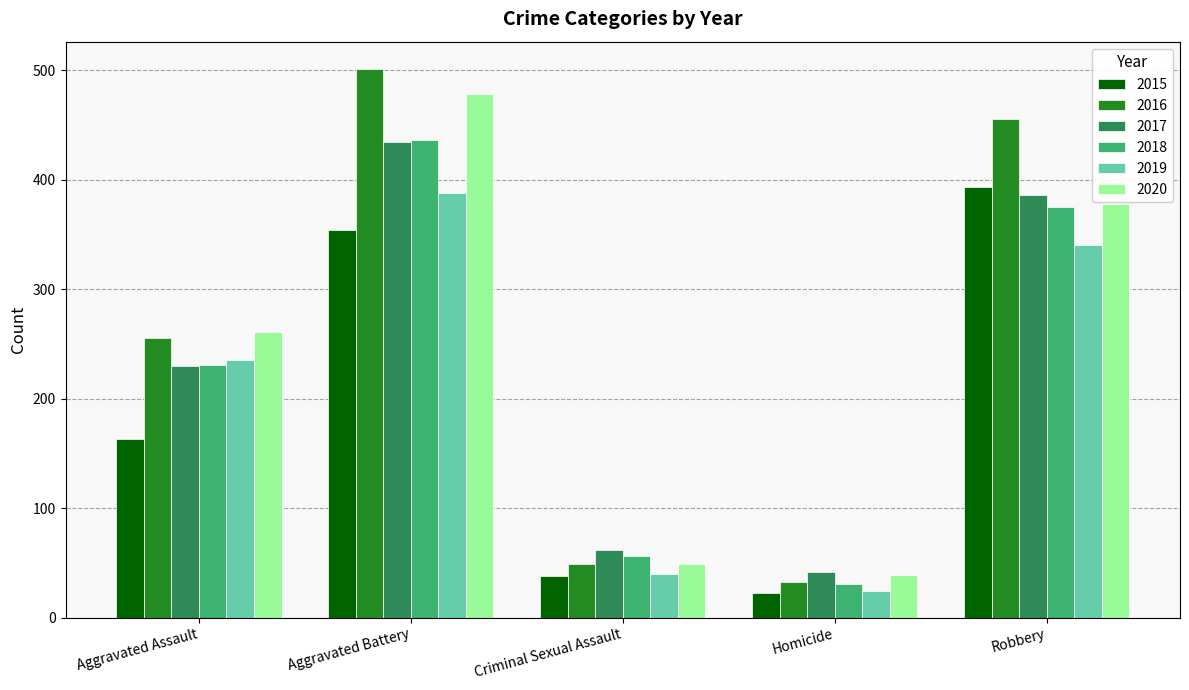

True or false: 2020 has a value of 478 at Aggravated Battery.

True